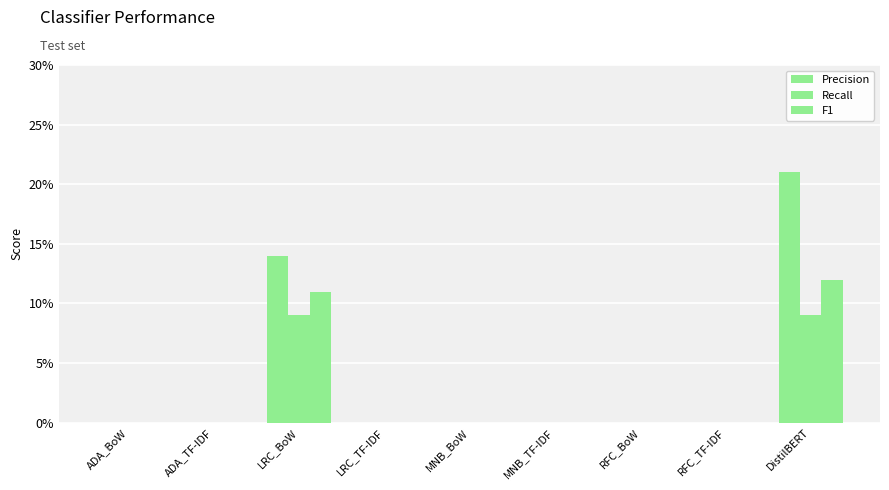

Reading left to right, list all the values displayed in this chart.

Precision: ADA_BoW=0.0	ADA_TF-IDF=0.0	LRC_BoW=0.1	LRC_TF-IDF=0.0	MNB_BoW=0.0	MNB_TF-IDF=0.0	RFC_BoW=0.0	RFC_TF-IDF=0.0	DistilBERT=0.2
Recall: ADA_BoW=0.0	ADA_TF-IDF=0.0	LRC_BoW=0.1	LRC_TF-IDF=0.0	MNB_BoW=0.0	MNB_TF-IDF=0.0	RFC_BoW=0.0	RFC_TF-IDF=0.0	DistilBERT=0.1
F1: ADA_BoW=0.0	ADA_TF-IDF=0.0	LRC_BoW=0.1	LRC_TF-IDF=0.0	MNB_BoW=0.0	MNB_TF-IDF=0.0	RFC_BoW=0.0	RFC_TF-IDF=0.0	DistilBERT=0.1